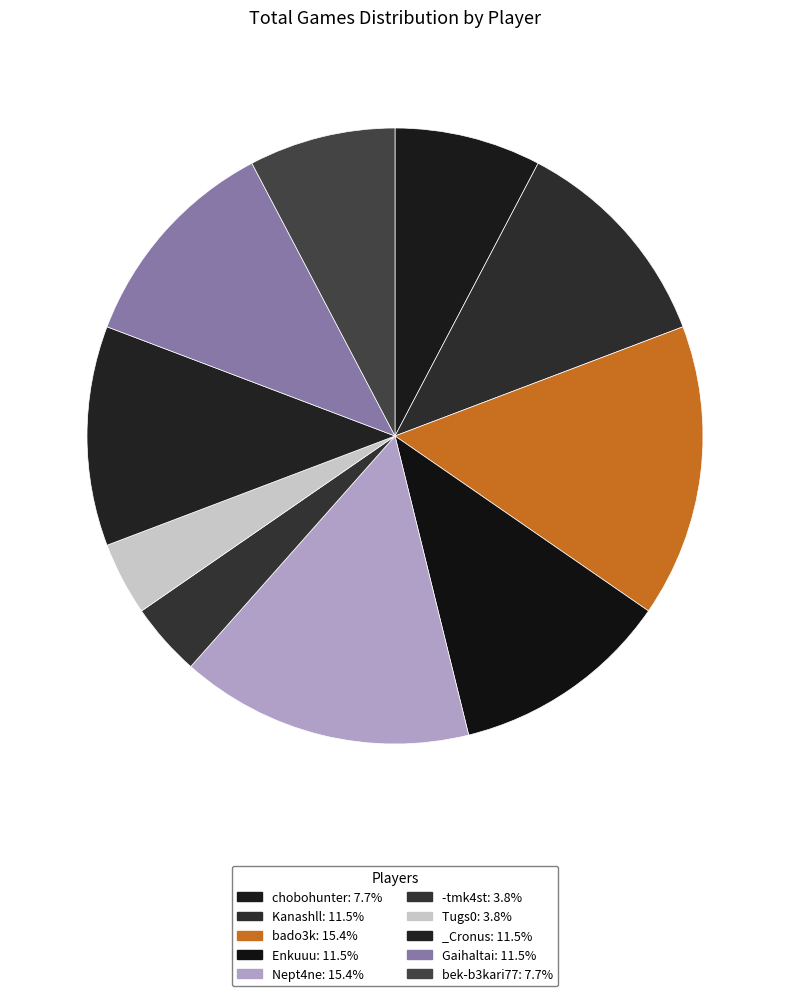

How many slices are in this pie chart?

10